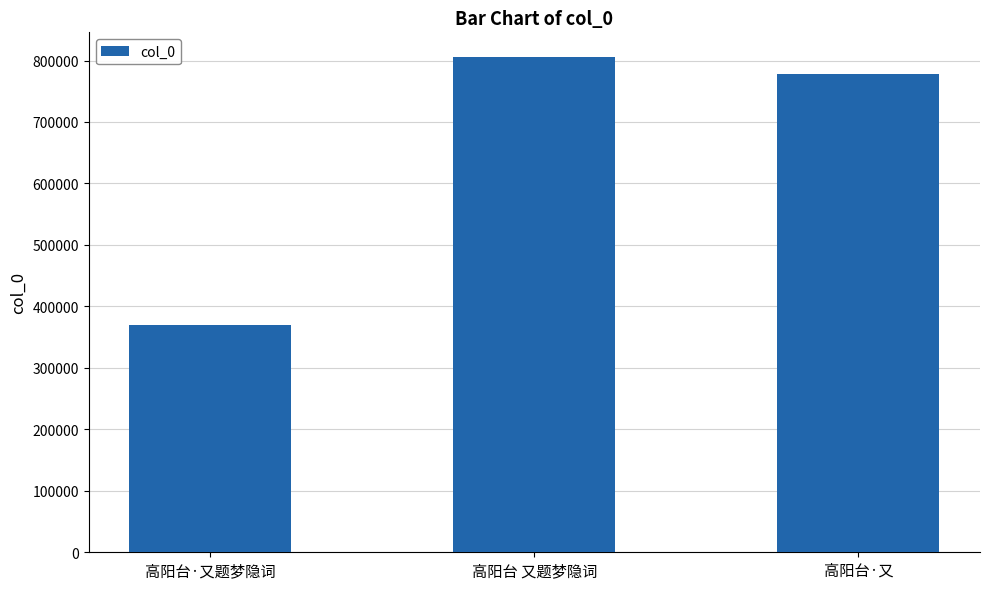

What is the change in value from 高阳台·又题梦隐词 to 高阳台·又?

+409034